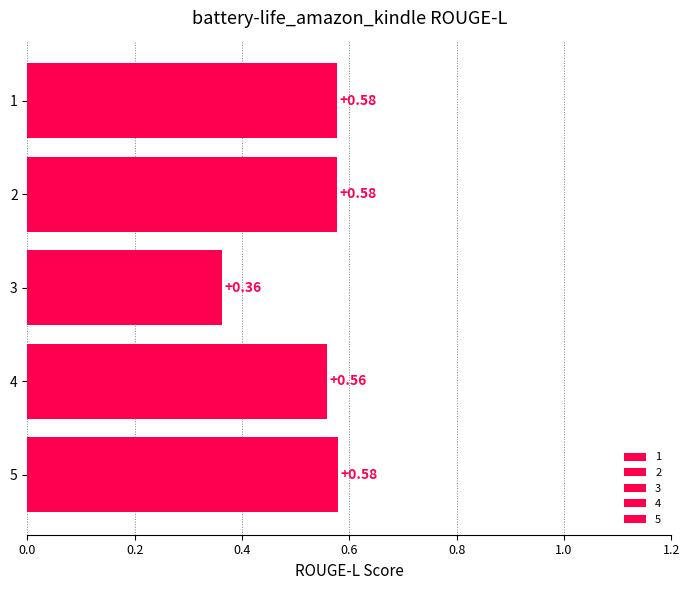

How many series are shown in this chart?

5